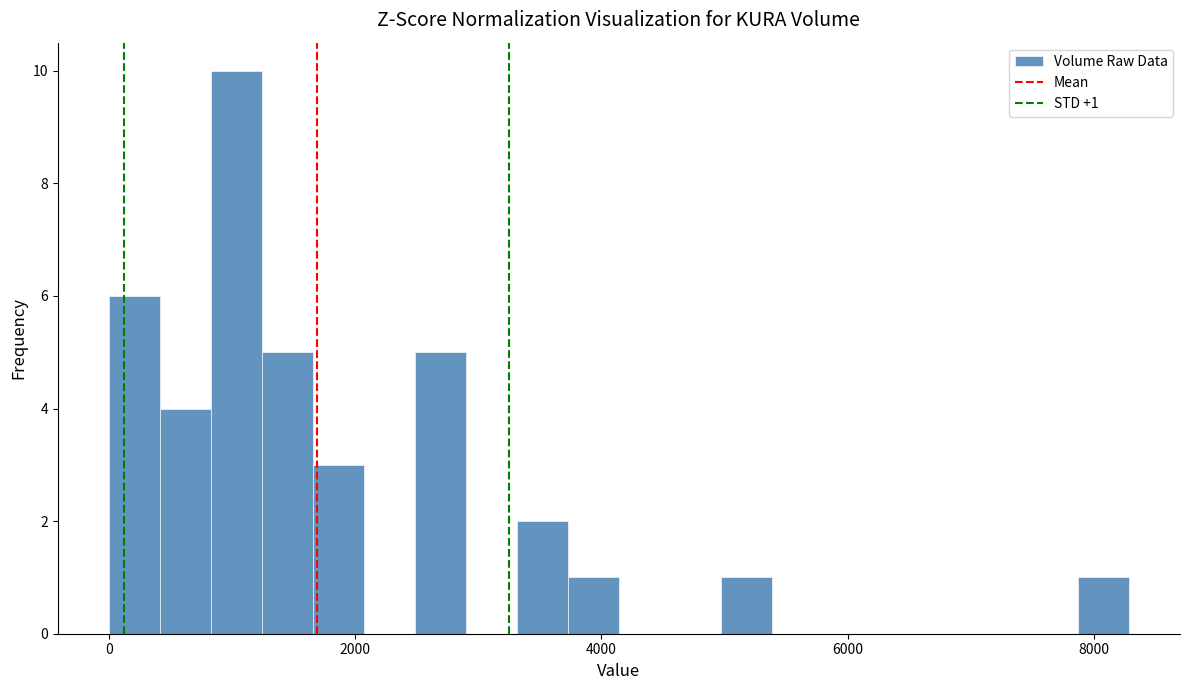

Around what value on the x-axis is the tallest bar? Give the approximate position of its centre, as read against the axis.

1000